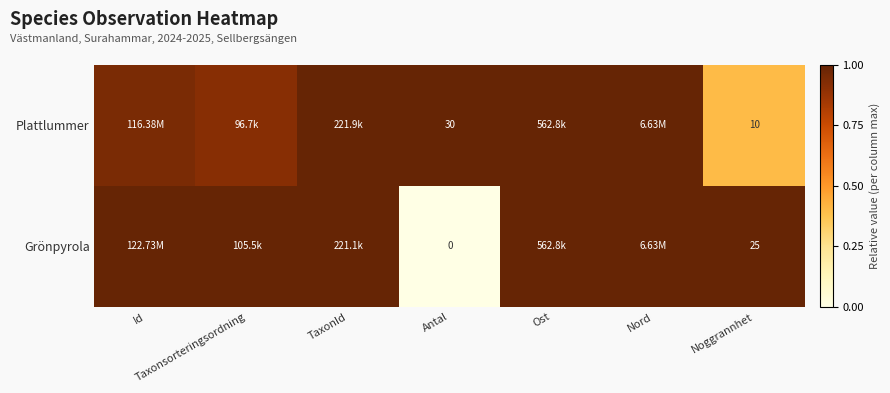

The value of Plattlummer at Taxonsorteringsordning is 0.9. True or false?

True